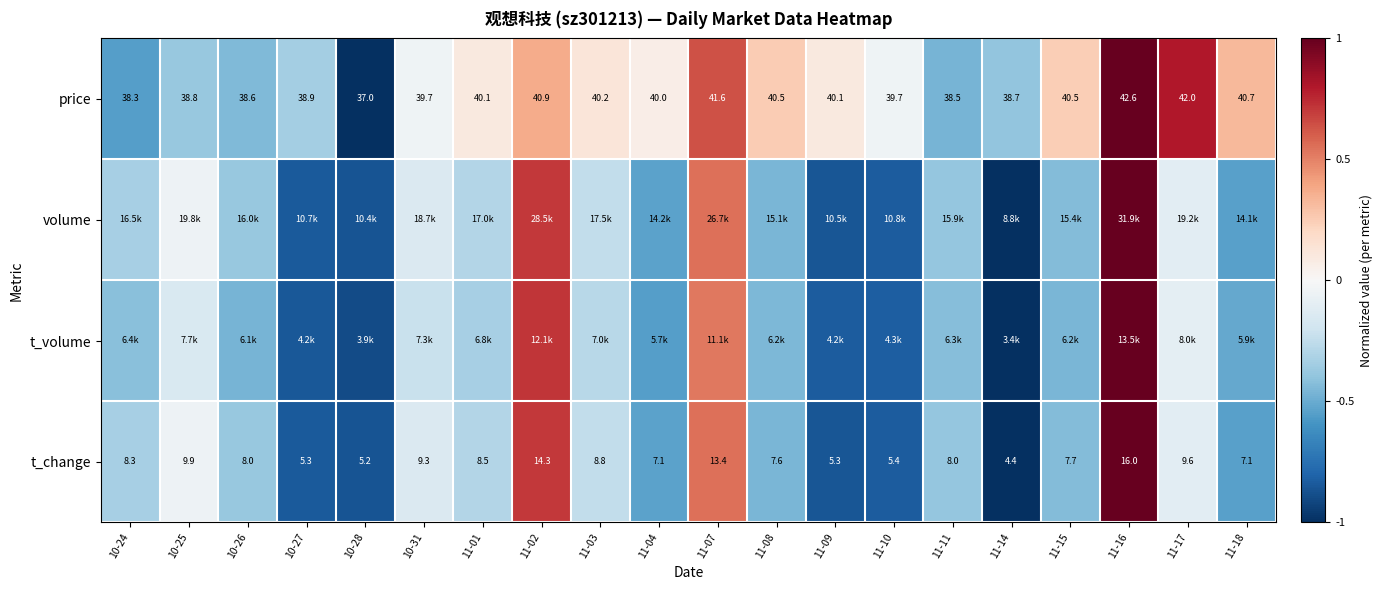

Which category has the lowest value in the price series?

10-28